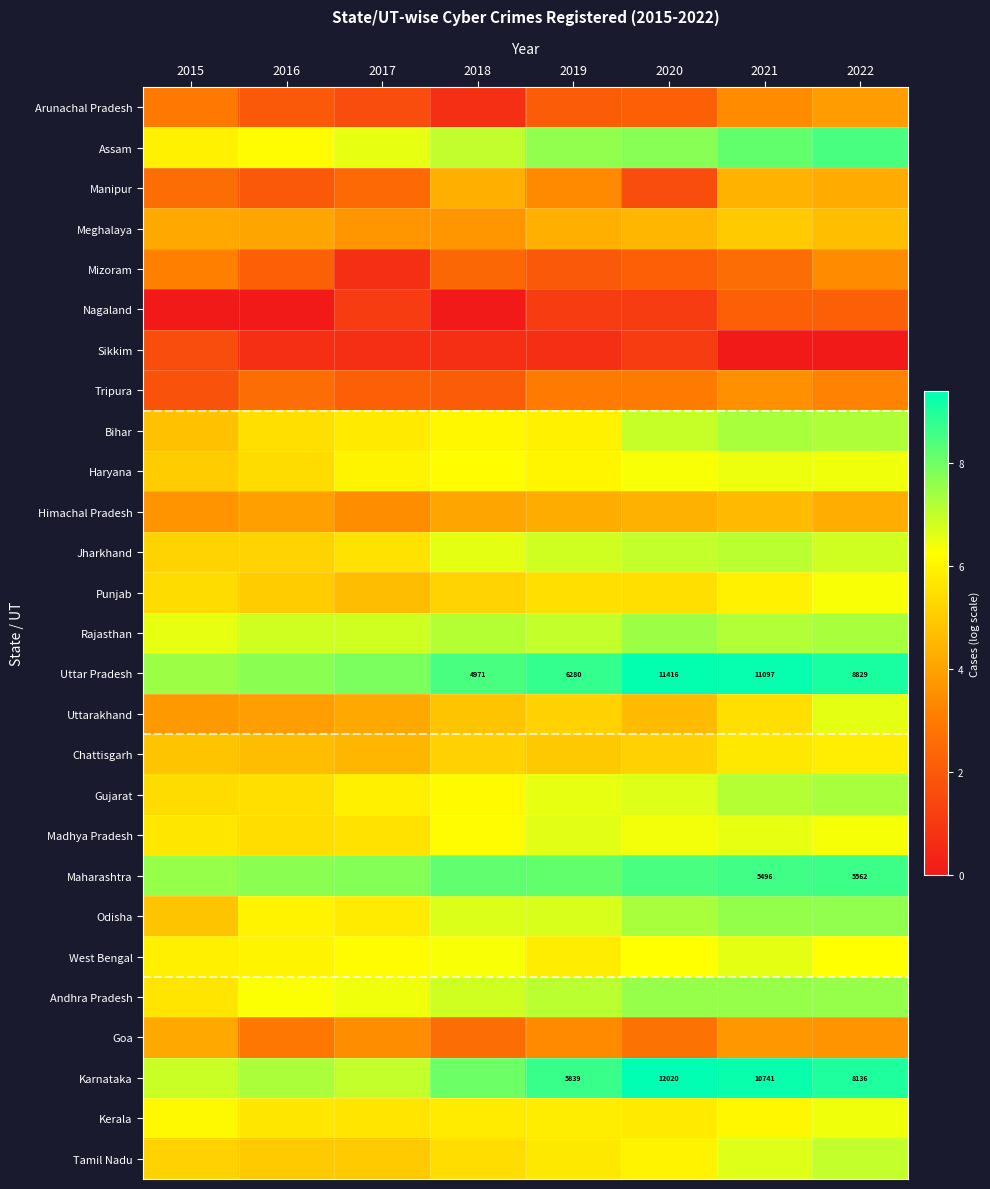

Between 2017 and 2019, which series saw the biggest shift?

Karnataka